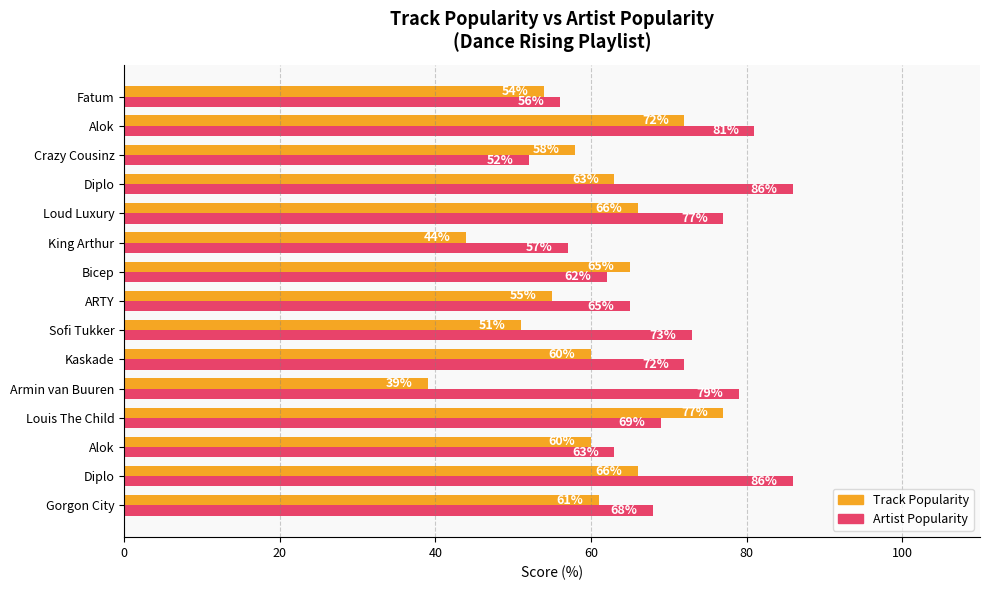

What is the value of the Track Popularity bar at the 15th from the left?

54